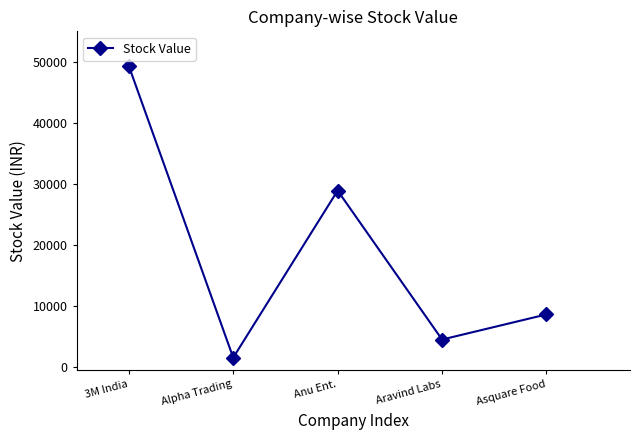

What value does the data have at Asquare Food?

8607.9